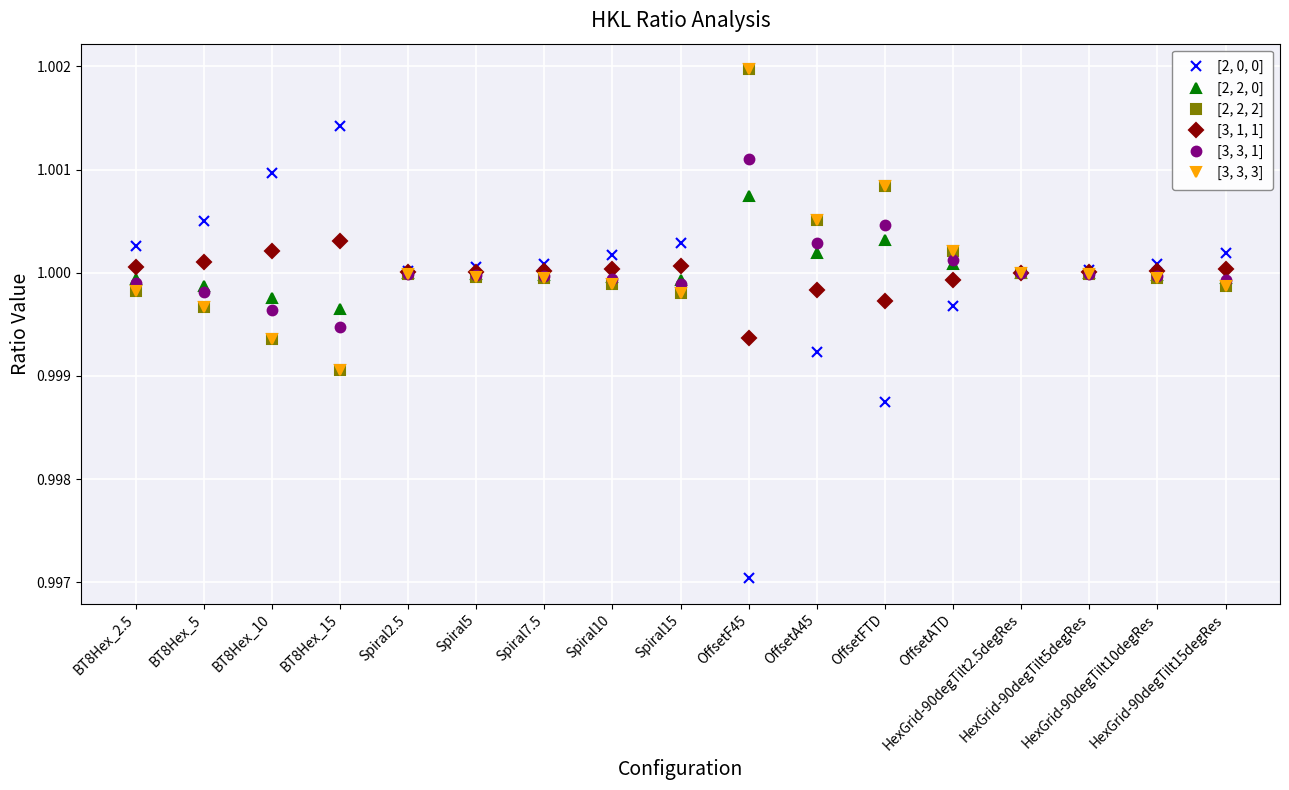

Which series ends up on top after the final intersection of [3, 1, 1] and [2, 0, 0]?

[2, 0, 0]